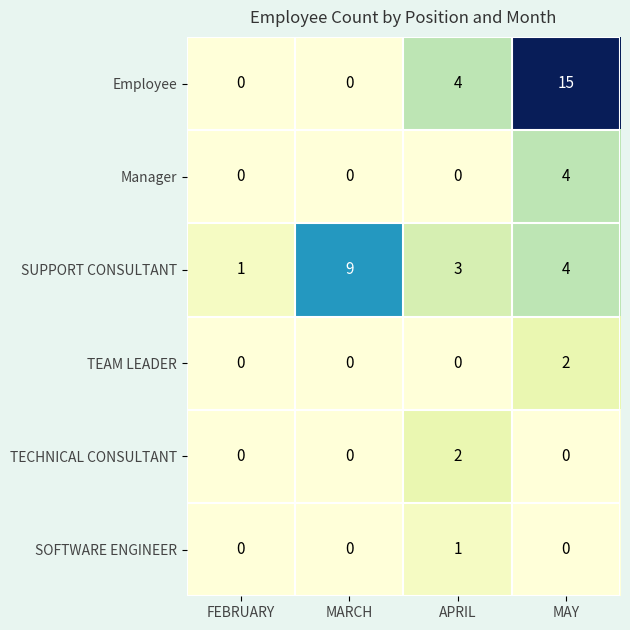

Reading left to right, extract all data points from this chart.

Employee: 0	0	4	15
Manager: 0	0	0	4
SUPPORT CONSULTANT: 1	9	3	4
TEAM LEADER: 0	0	0	2
TECHNICAL CONSULTANT: 0	0	2	0
SOFTWARE ENGINEER: 0	0	1	0